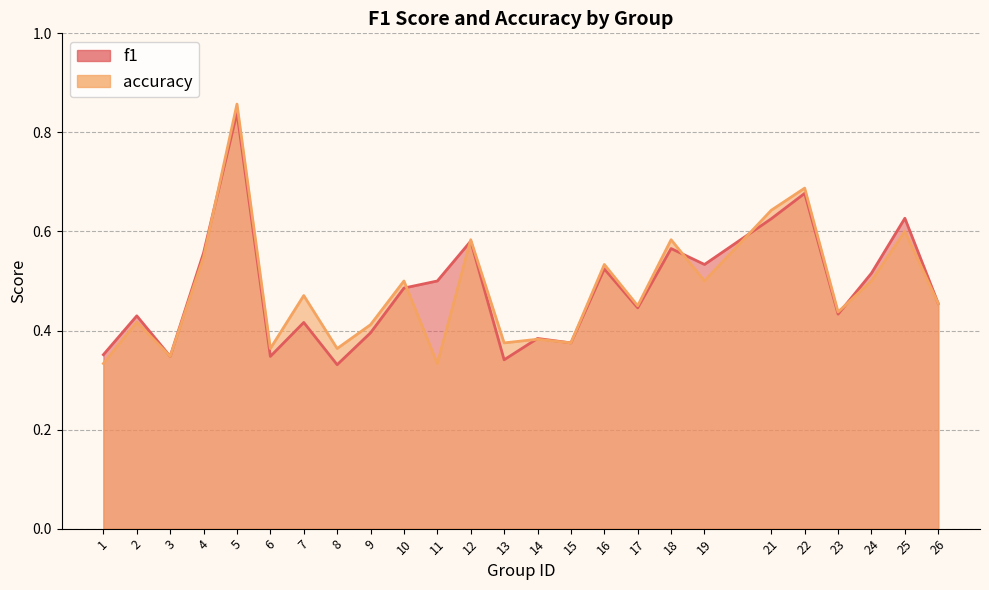

At how many categories does at least one series exceed 0?

25